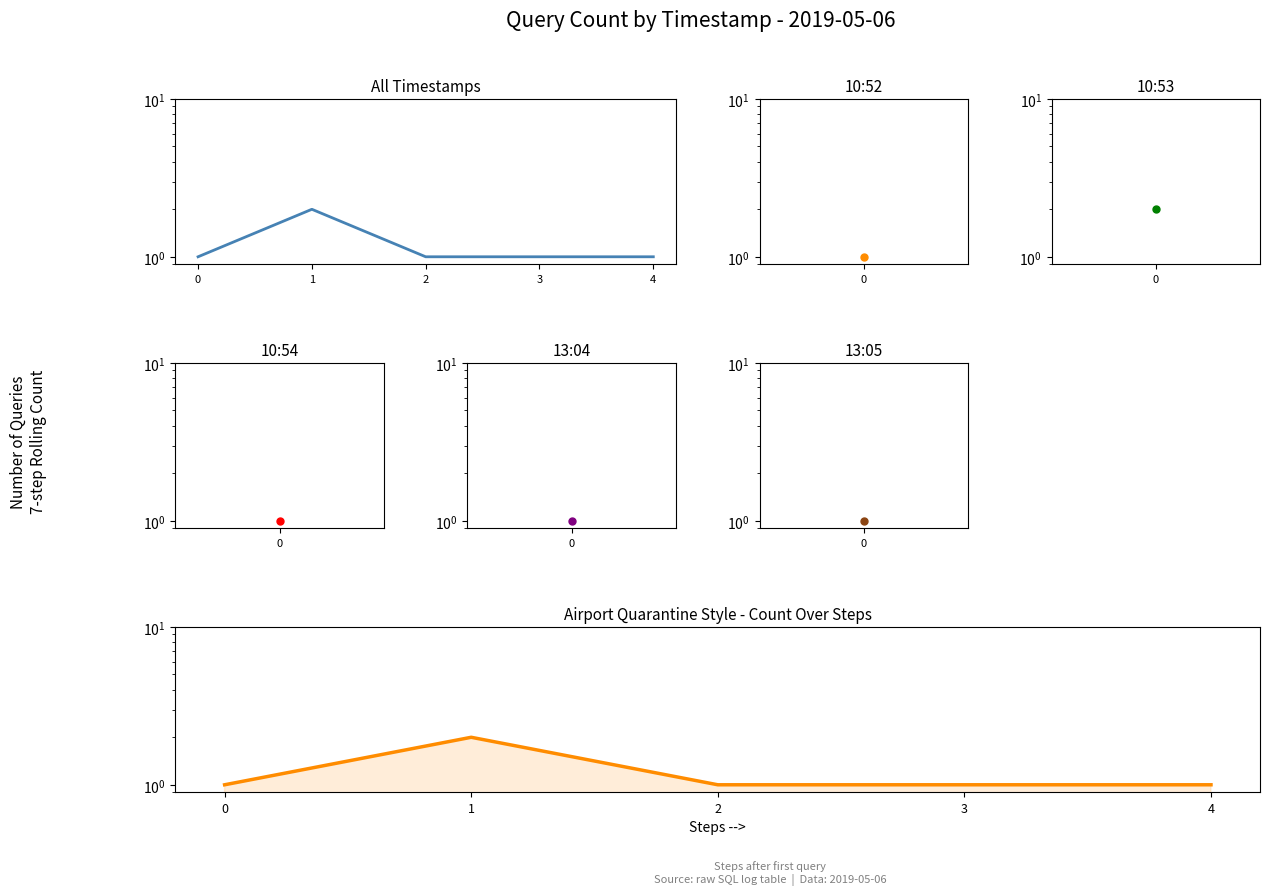

Reading left to right, what are all the values shown in this chart?

All timestamps: 1	2	1	1	1
Count: 1	2	1	1	1